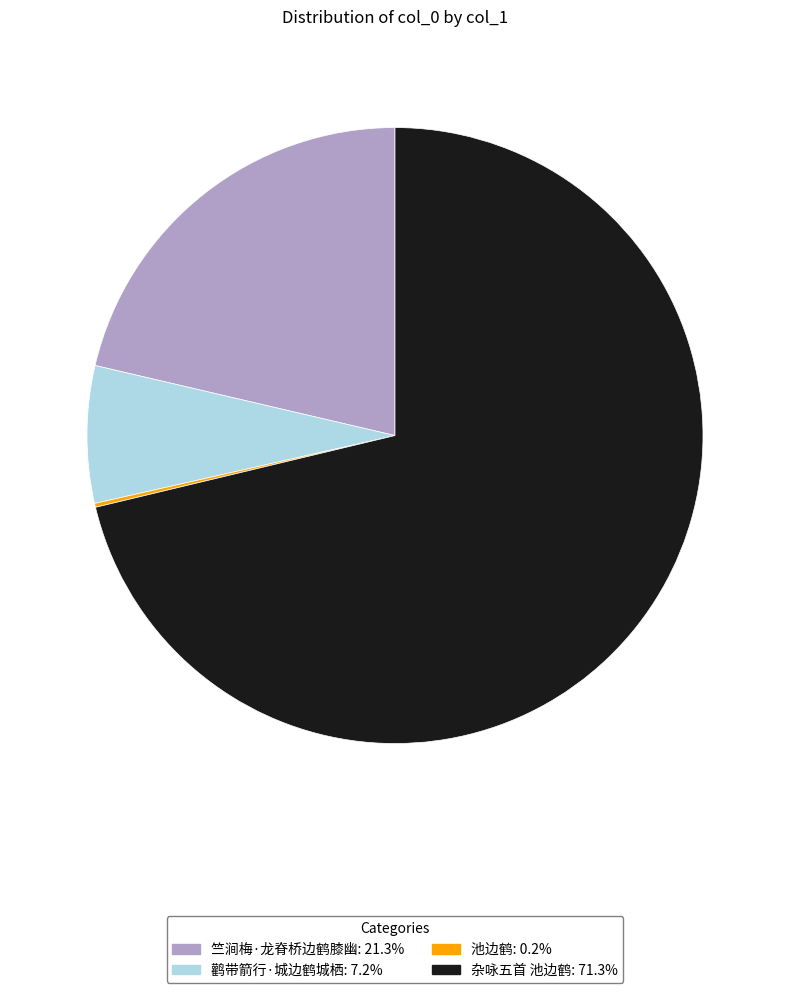

Does any single category account for the majority?

Yes